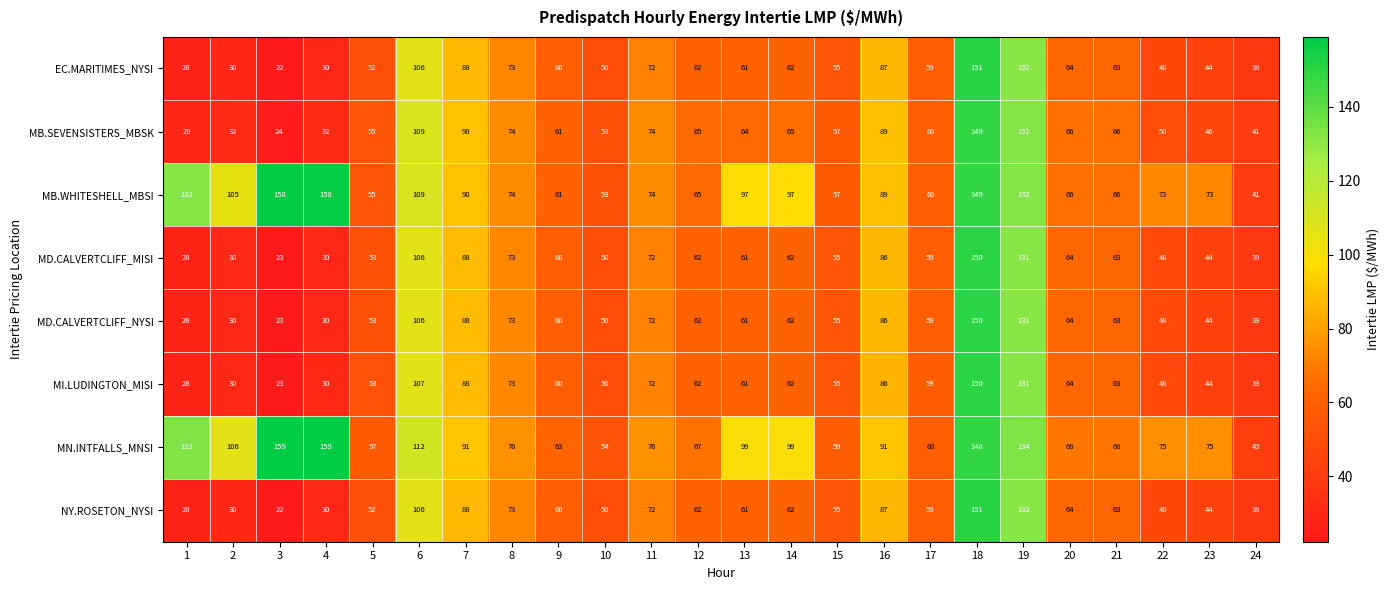

At which category is the sum across all series the highest?

18